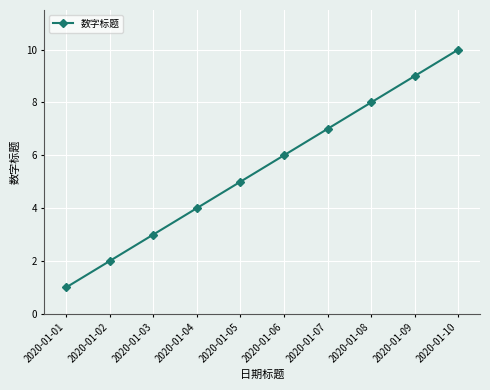

What is the minimum value shown in the chart?

1